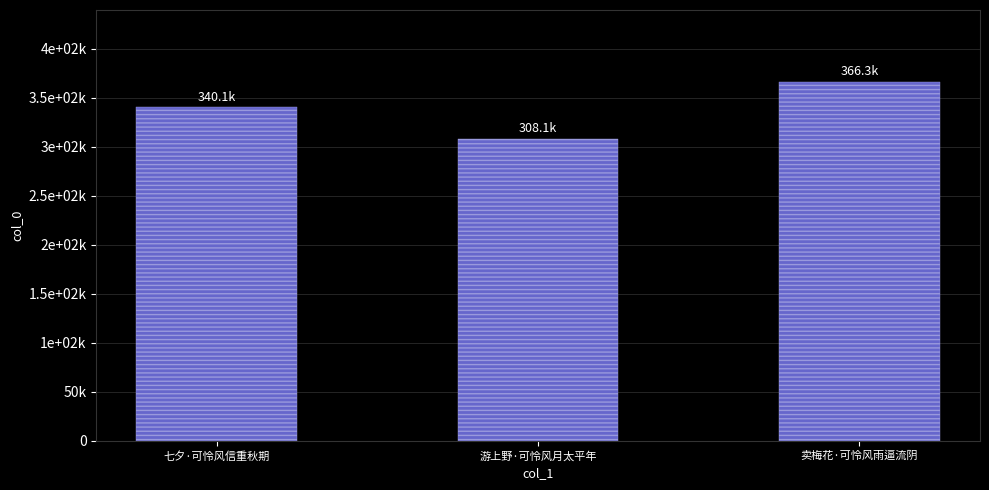

What is the average value?

338179